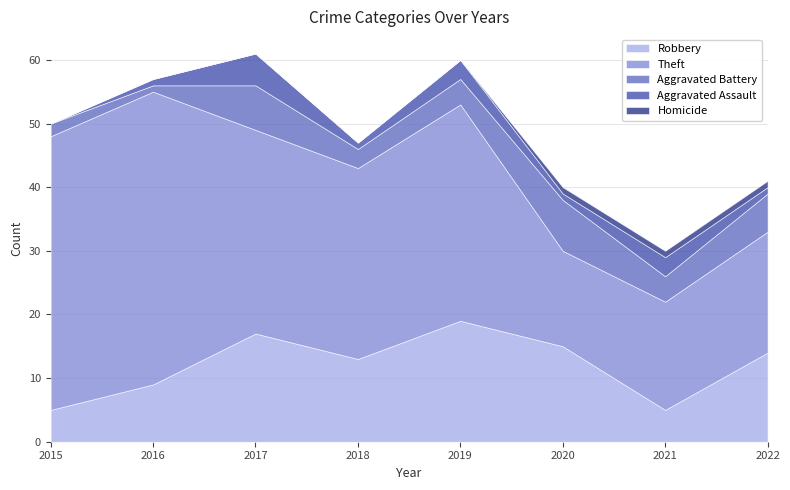

Where is the first local minimum for Aggravated Assault?

2018